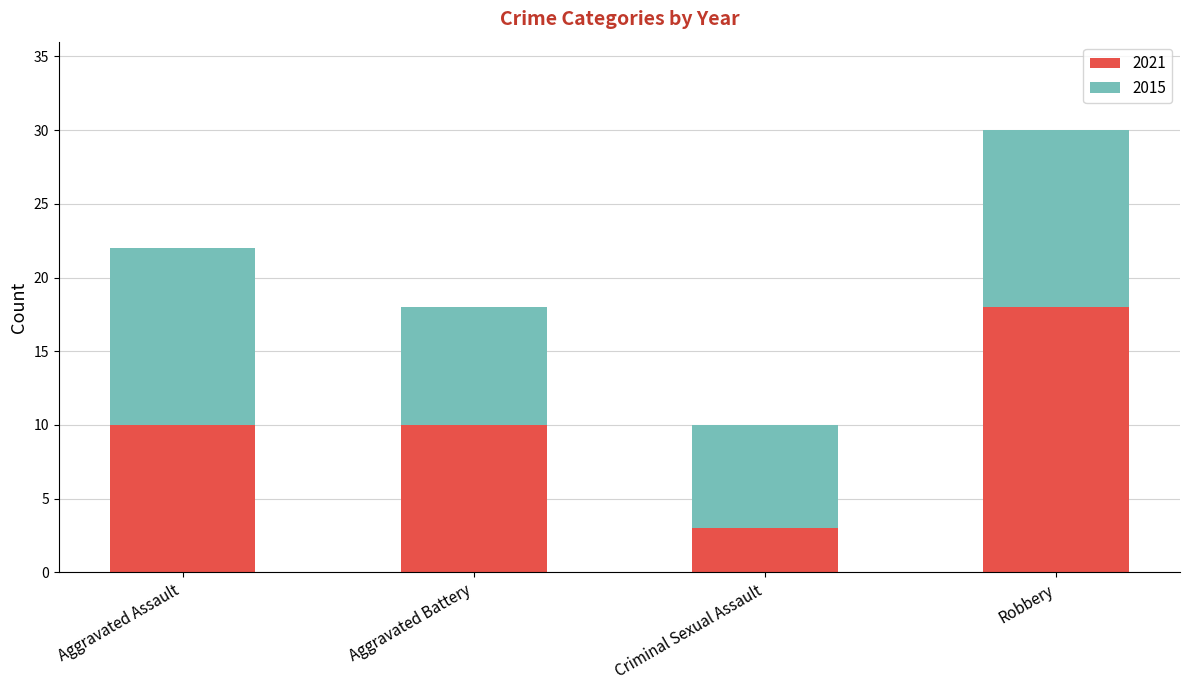

What is the total value across all series at Criminal Sexual Assault?

10